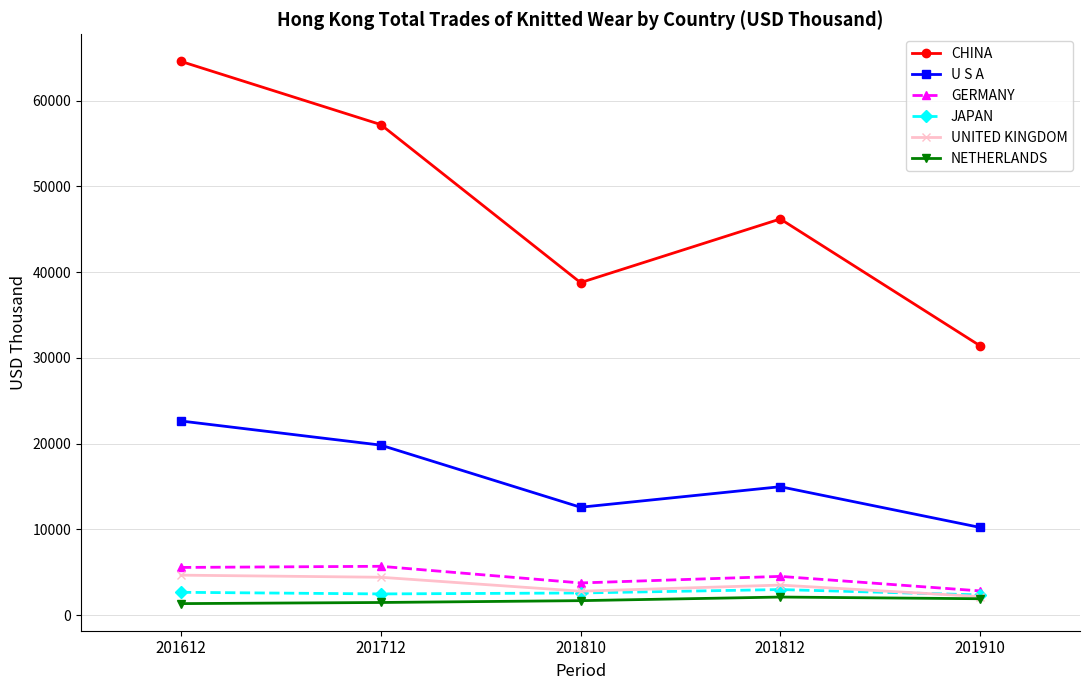

At which category is the sum across all series the highest?

201612